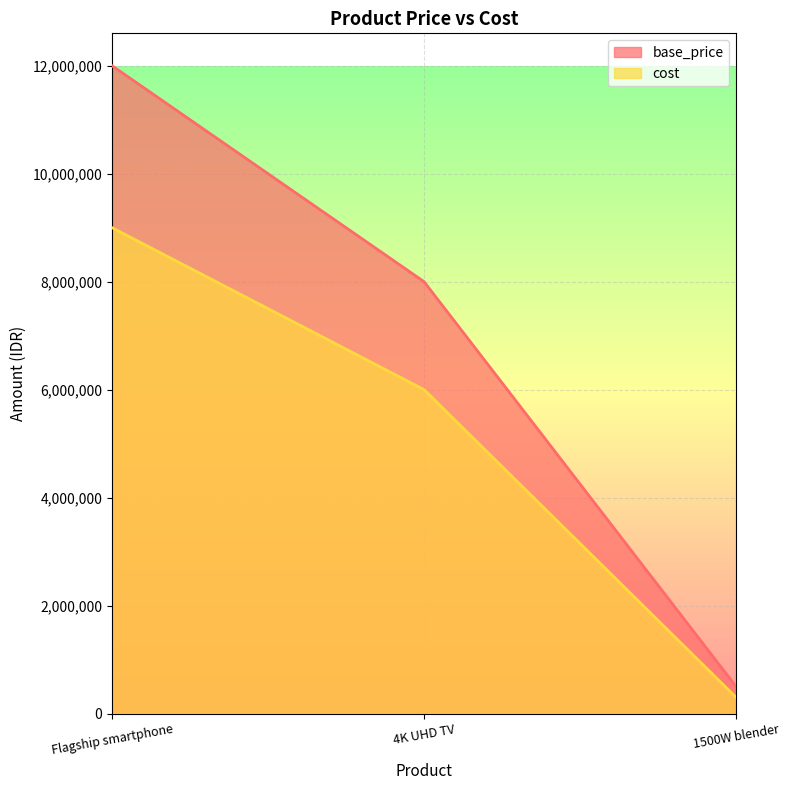

How many lines are shown in the chart?

2